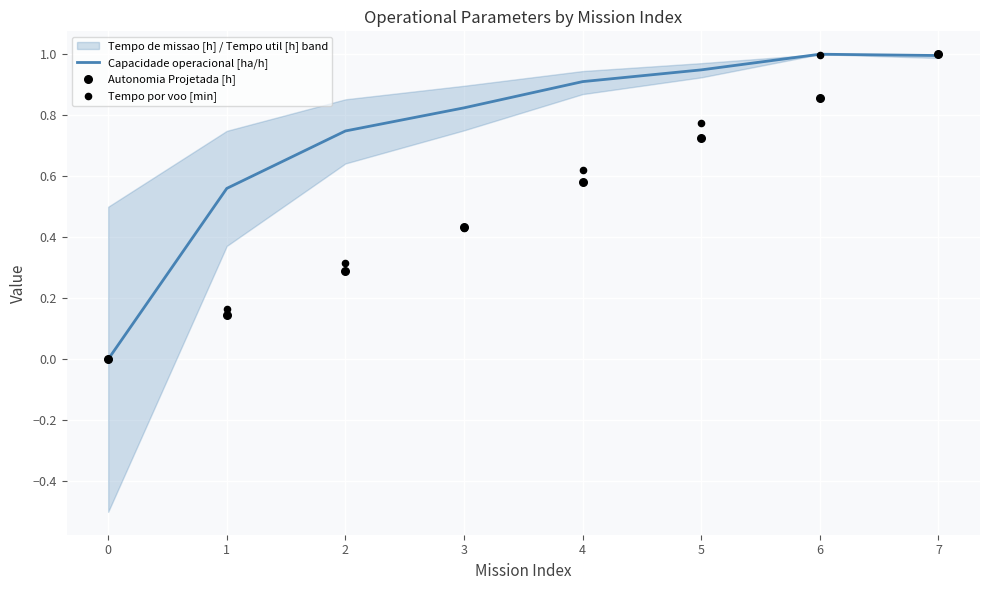

Which series has the largest total across all categories?

Capacidade operacional [ha/h]